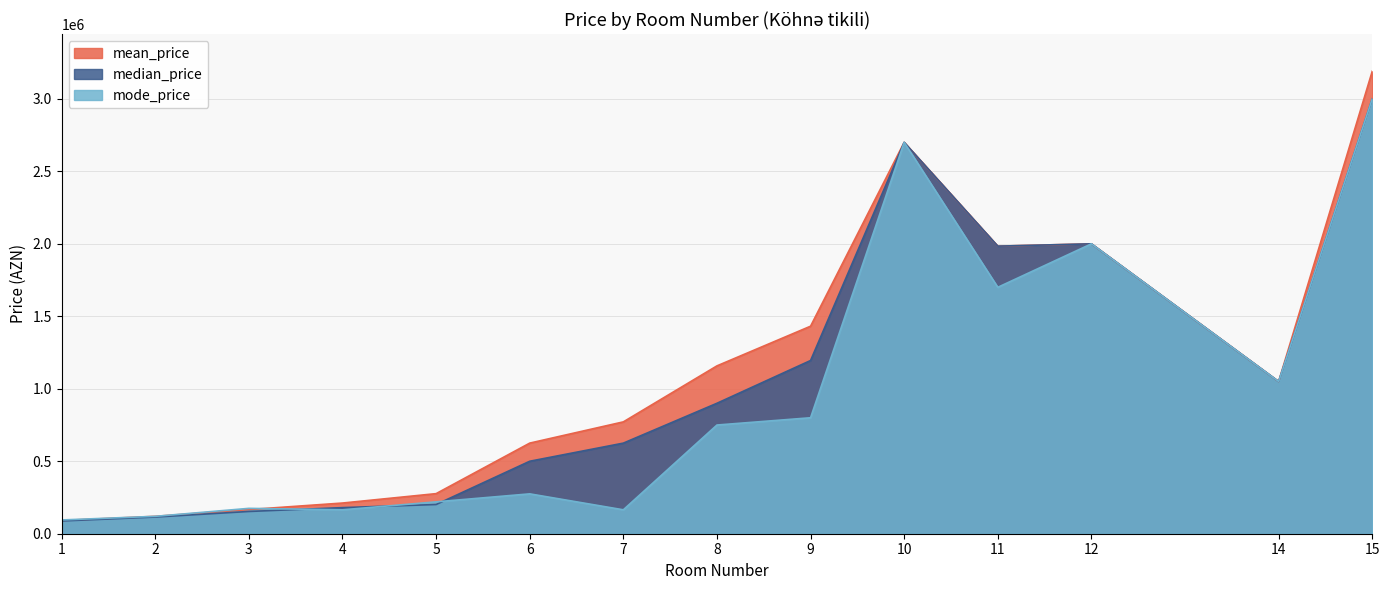

Is it true that mean_price equals 1446640.0 at 14?

False